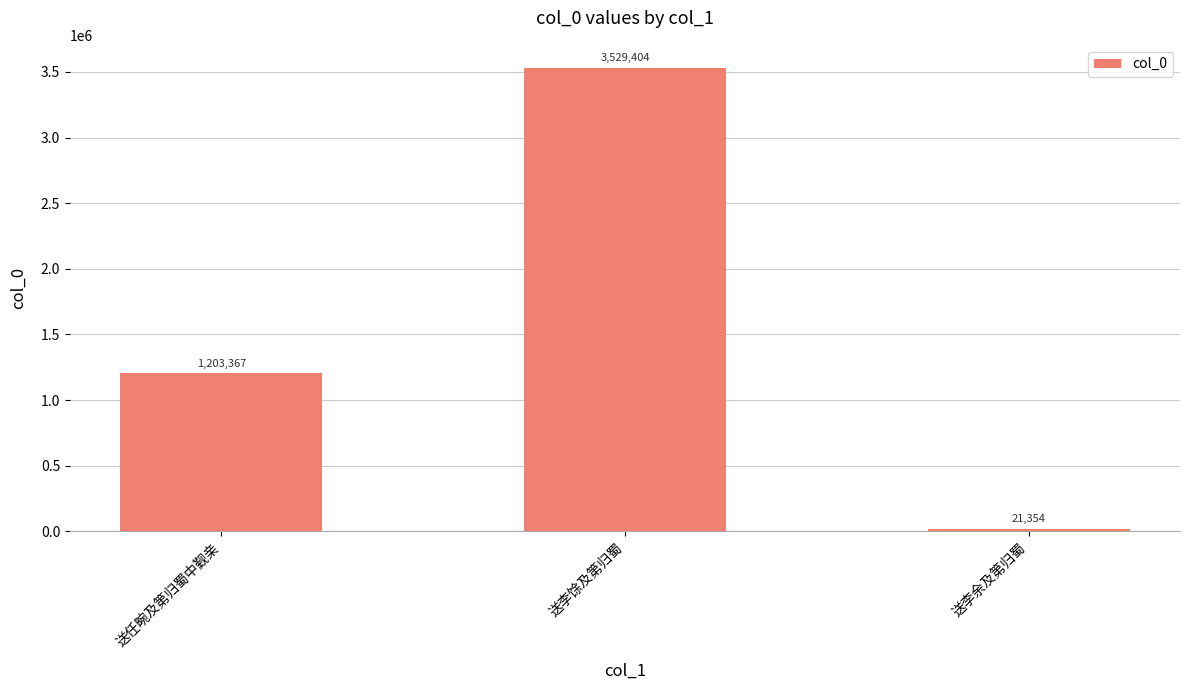

What is the change in value from 送任畹及第归蜀中觐亲 to 送李余及第归蜀?

-1182013